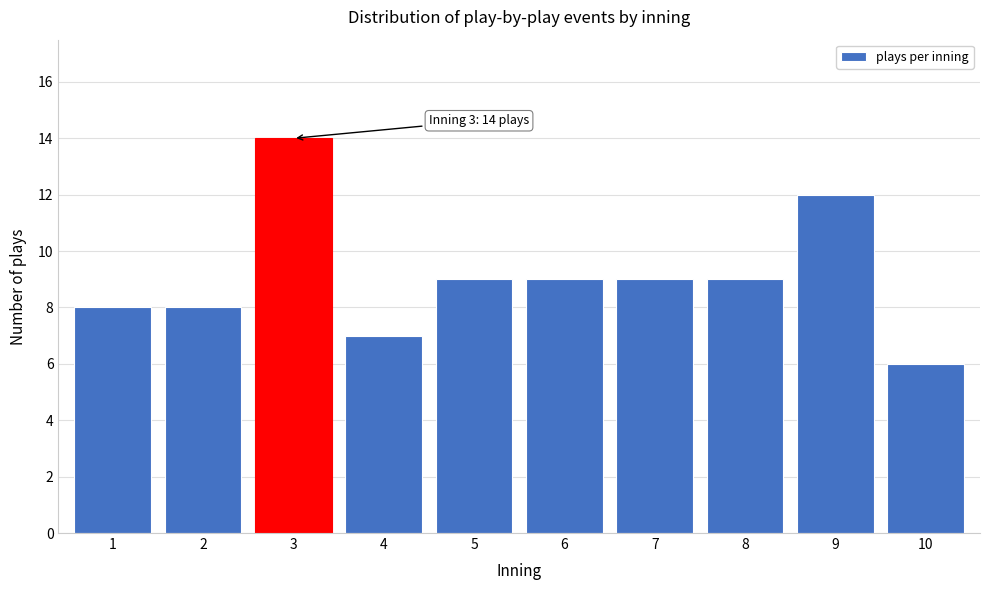

Reading left to right, what are all the values shown in this chart?

8	8	14	7	9	9	9	9	12	6